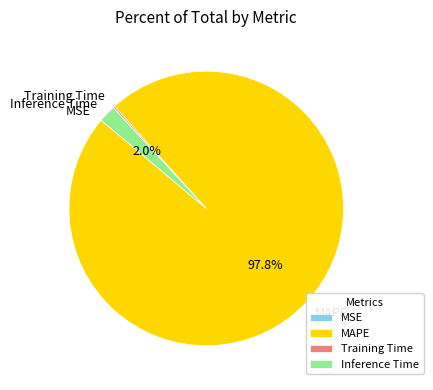

Is it true that Inference Time is 2% of the pie?

True